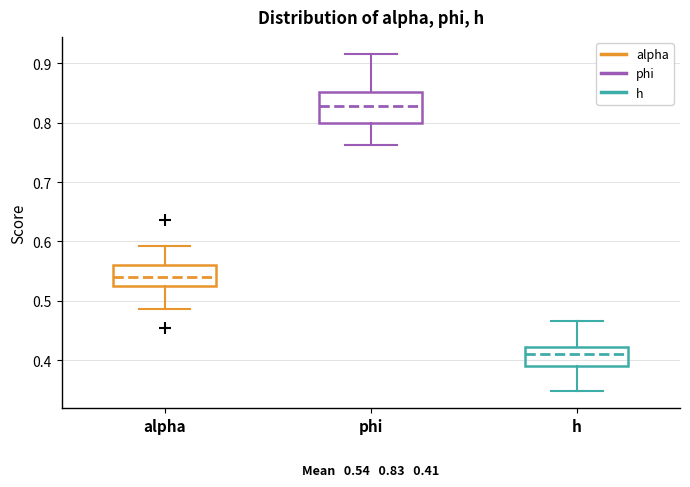

Which box's median line is the lowest?

h